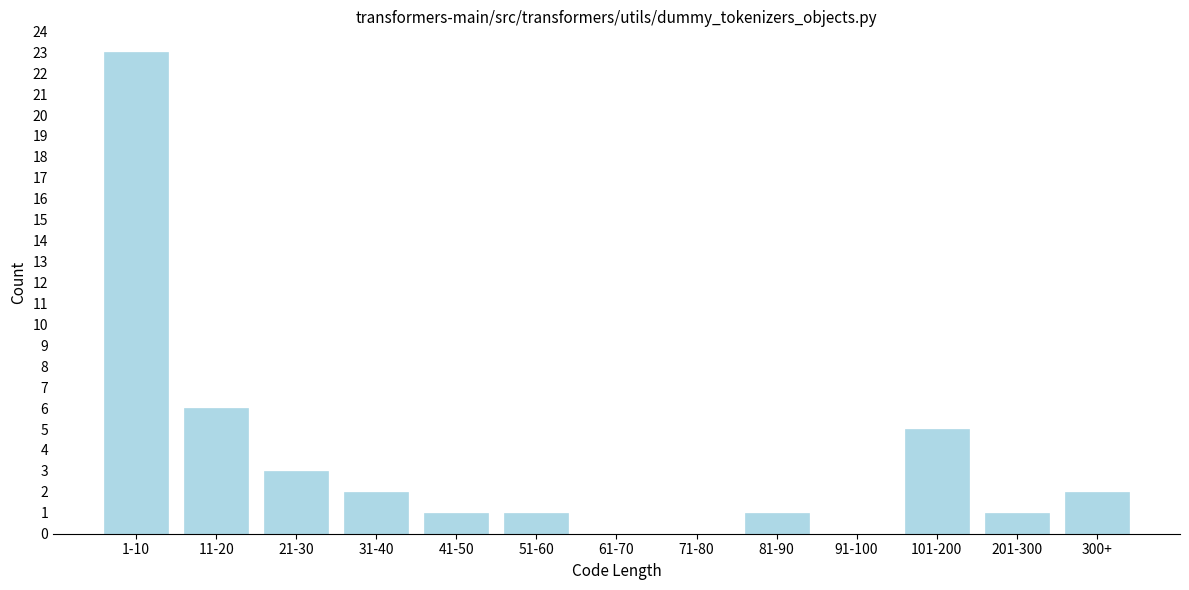

Reading right to left, transcribe all the data shown in this chart.

300+=2	201-300=1	101-200=5	91-100=0	81-90=1	71-80=0	61-70=0	51-60=1	41-50=1	31-40=2	21-30=3	11-20=6	1-10=23